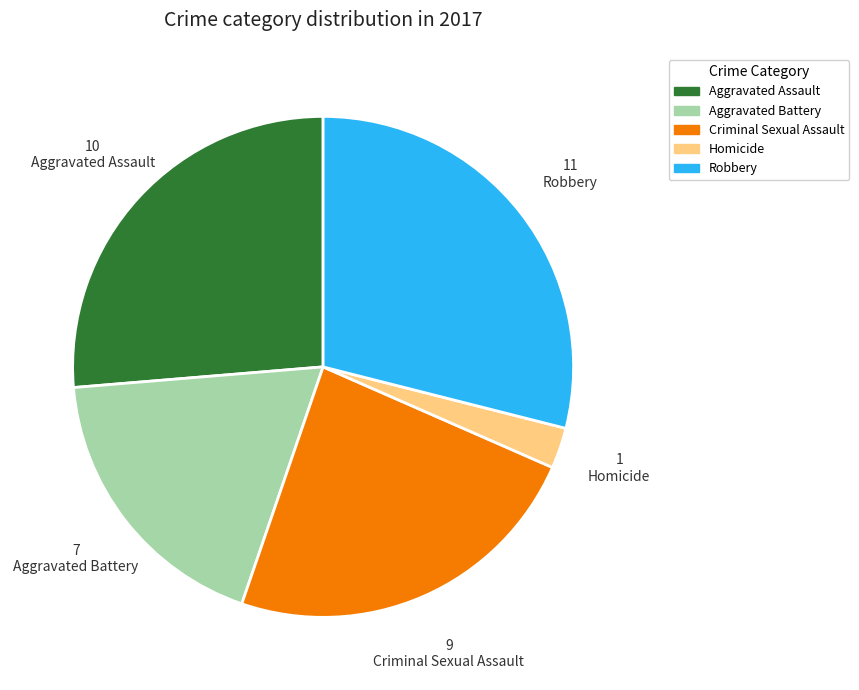

Which category has the biggest portion of the pie?

Robbery